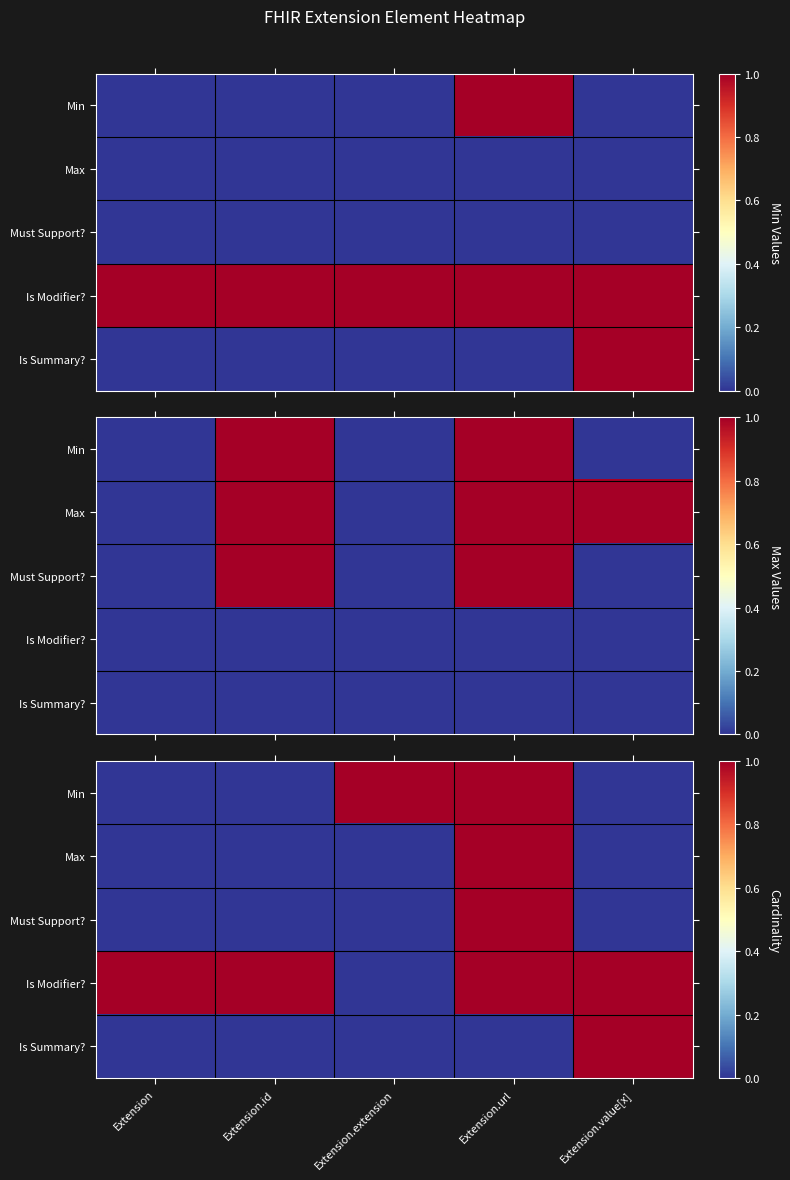

What is the sum of the Max values at Extension.id and Extension.url?

1